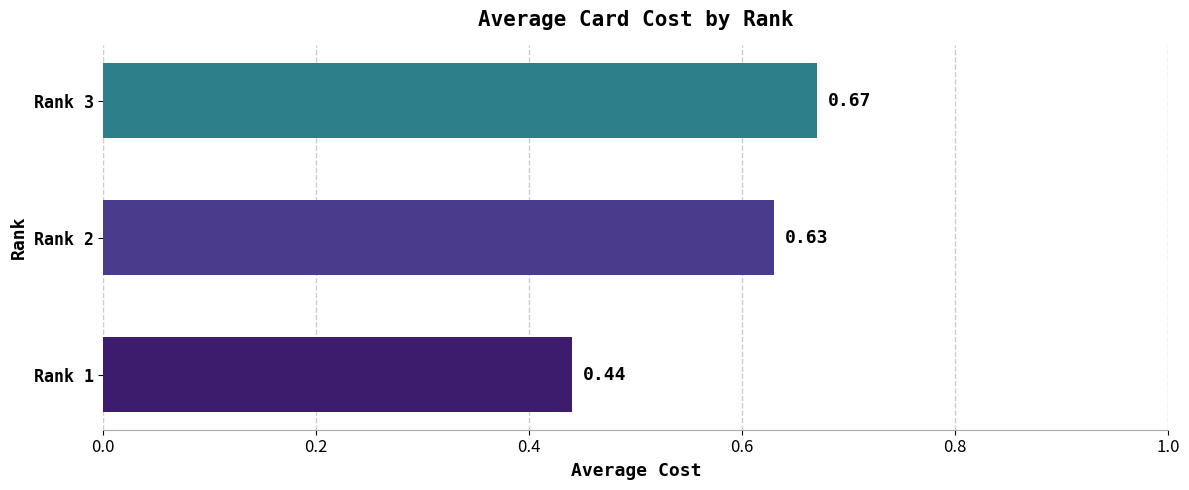

List the labels in order of value, smallest first.

Rank 1, Rank 2, Rank 3